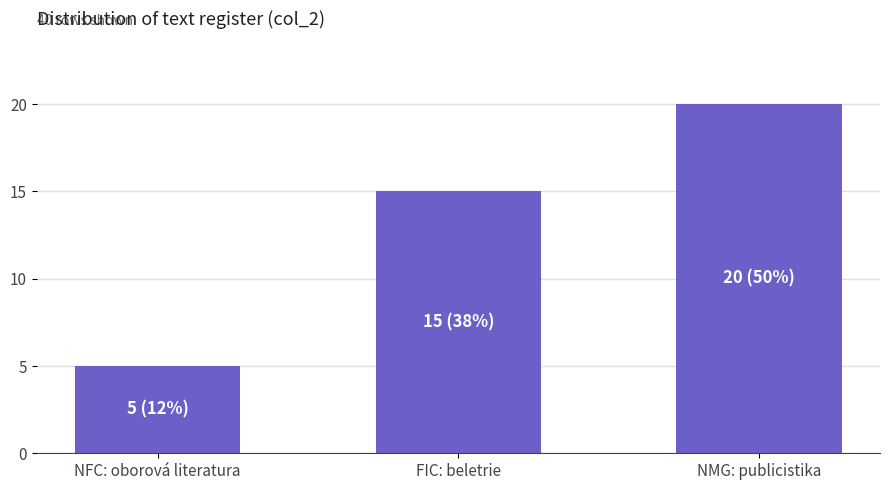

Where is the data nearest to the value 12?

FIC: beletrie